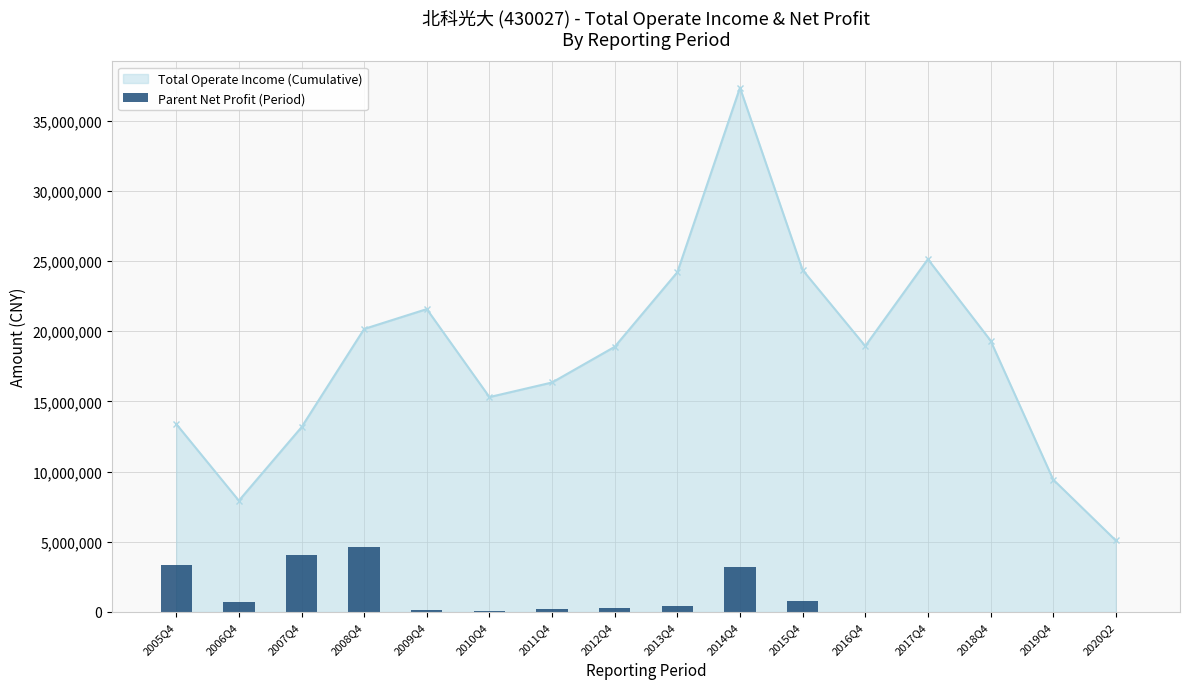

How many data points in Total Operate Income (Cumulative) are less than 18944843?

8